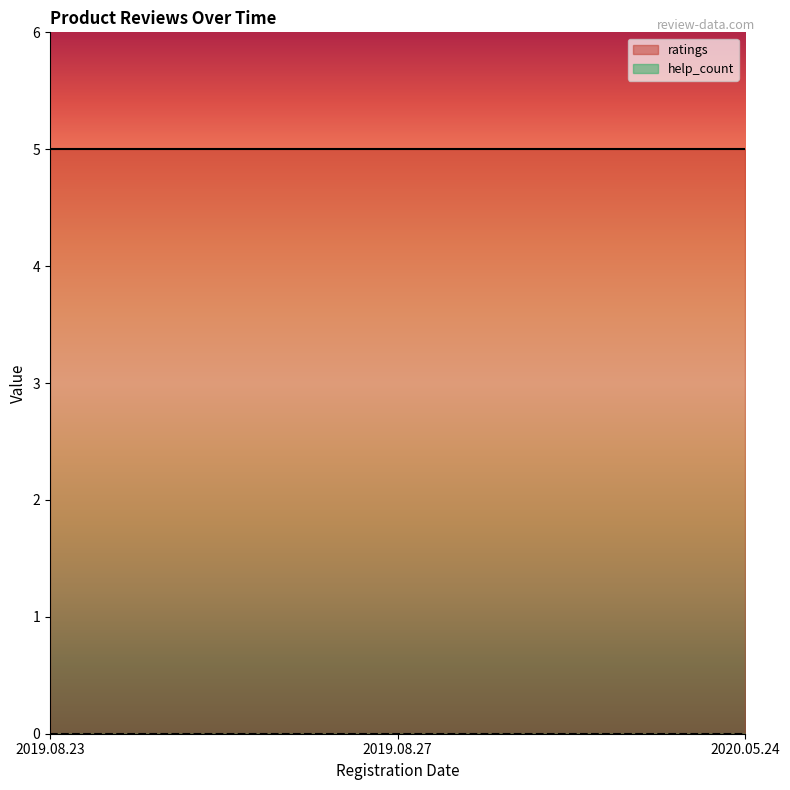

Which series has the widest spread of values?

ratings